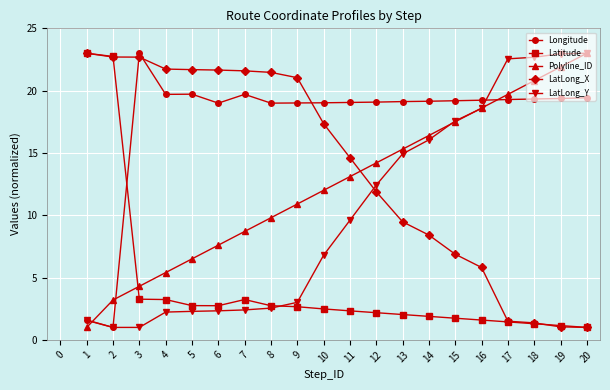

What is the value of the Longitude point at the 7th from the left?

19.7